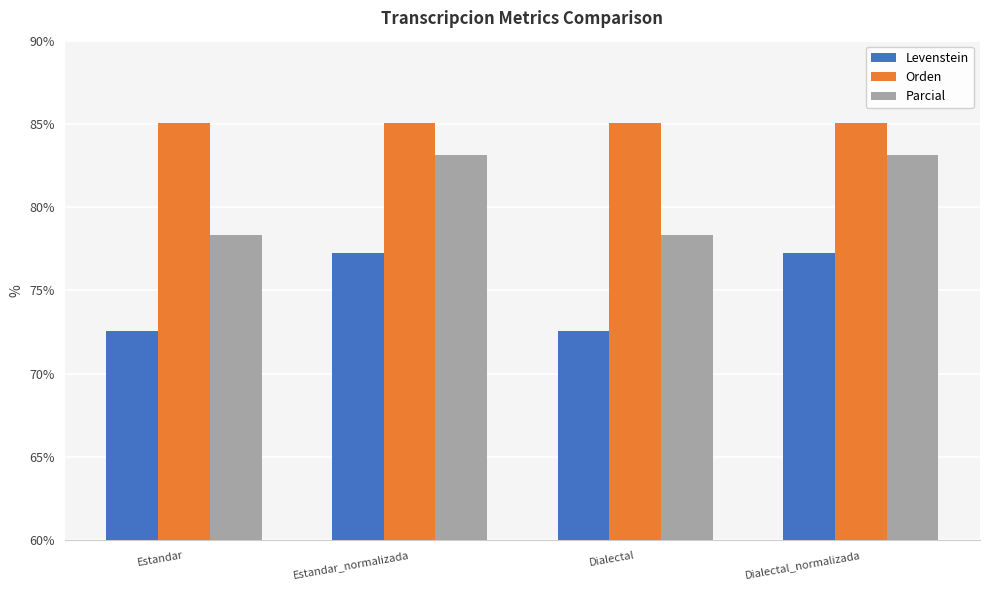

Reading right to left, transcribe all the data shown in this chart.

Levenstein: 77.2	72.6	77.2	72.6
Orden: 85.1	85.1	85.1	85.1
Parcial: 83.1	78.3	83.1	78.3